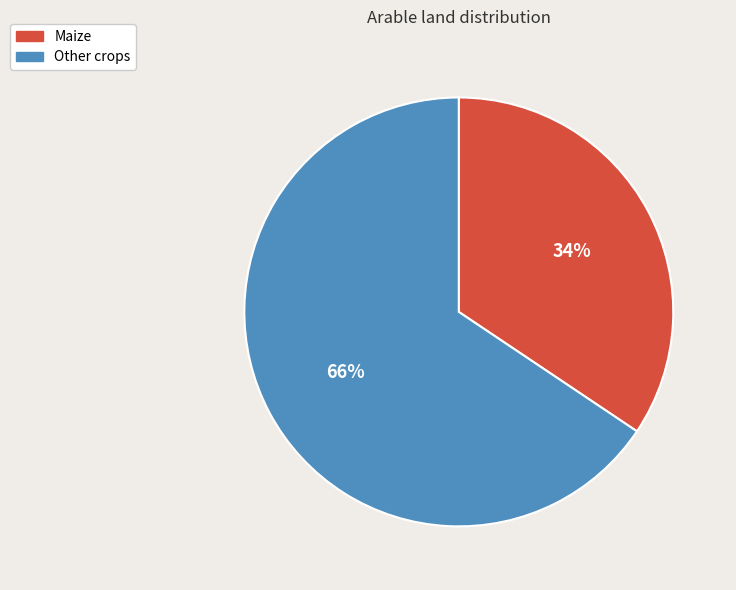

To the nearest percent, what portion does Other crops represent?

66%